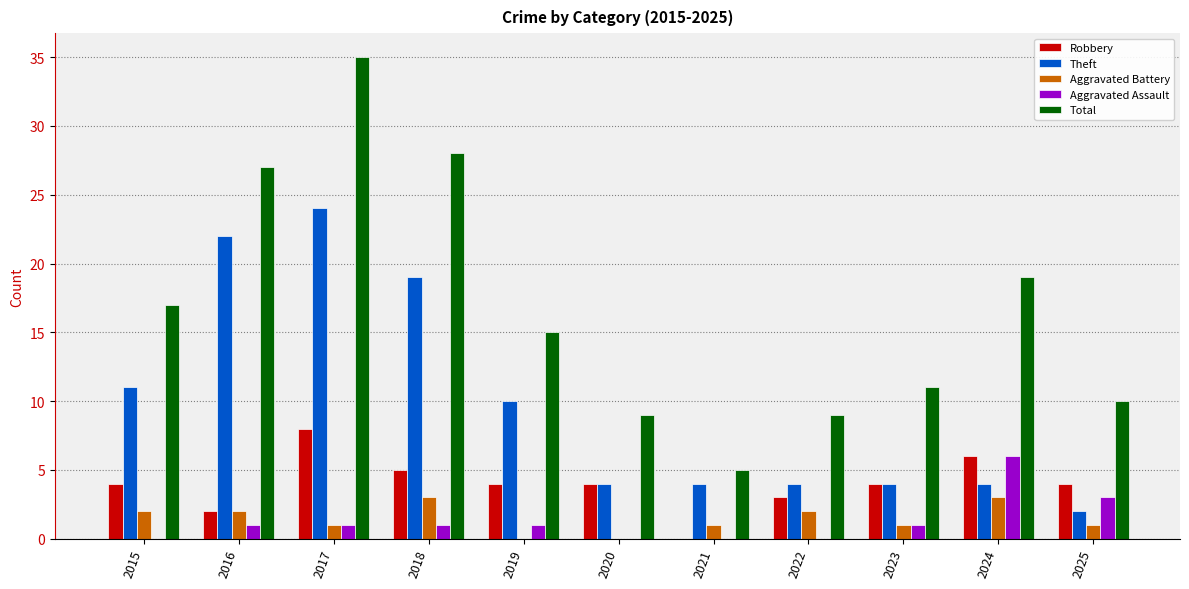

Reading left to right, transcribe all the data shown in this chart.

Robbery: 2015=4	2016=2	2017=8	2018=5	2019=4	2020=4	2021=0	2022=3	2023=4	2024=6	2025=4
Theft: 2015=11	2016=22	2017=24	2018=19	2019=10	2020=4	2021=4	2022=4	2023=4	2024=4	2025=2
Aggravated Battery: 2015=2	2016=2	2017=1	2018=3	2019=0	2020=0	2021=1	2022=2	2023=1	2024=3	2025=1
Aggravated Assault: 2015=0	2016=1	2017=1	2018=1	2019=1	2020=0	2021=0	2022=0	2023=1	2024=6	2025=3
Total: 2015=17	2016=27	2017=35	2018=28	2019=15	2020=9	2021=5	2022=9	2023=11	2024=19	2025=10